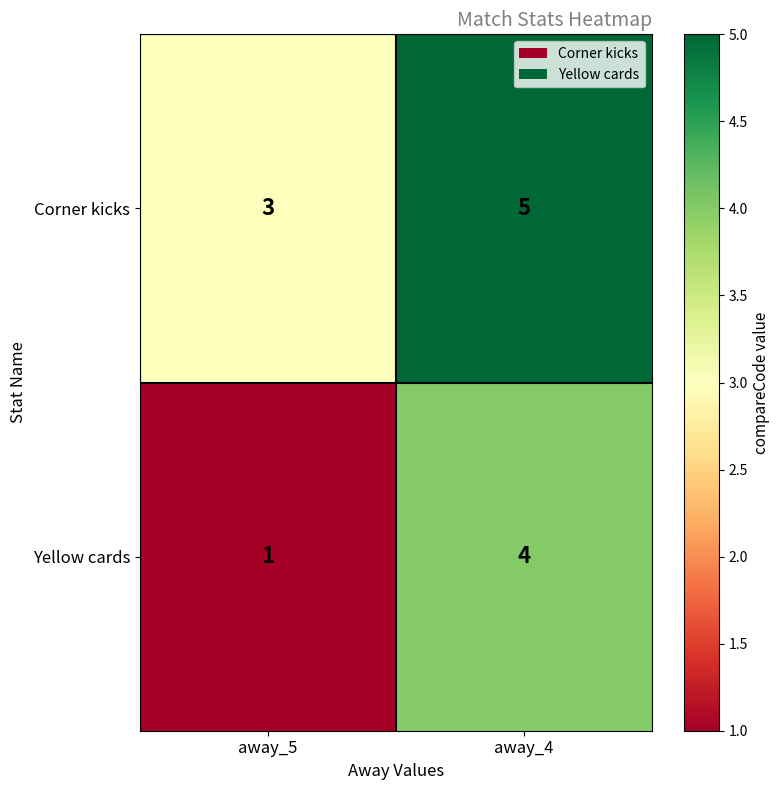

How many values in the Corner kicks series are below 5?

1